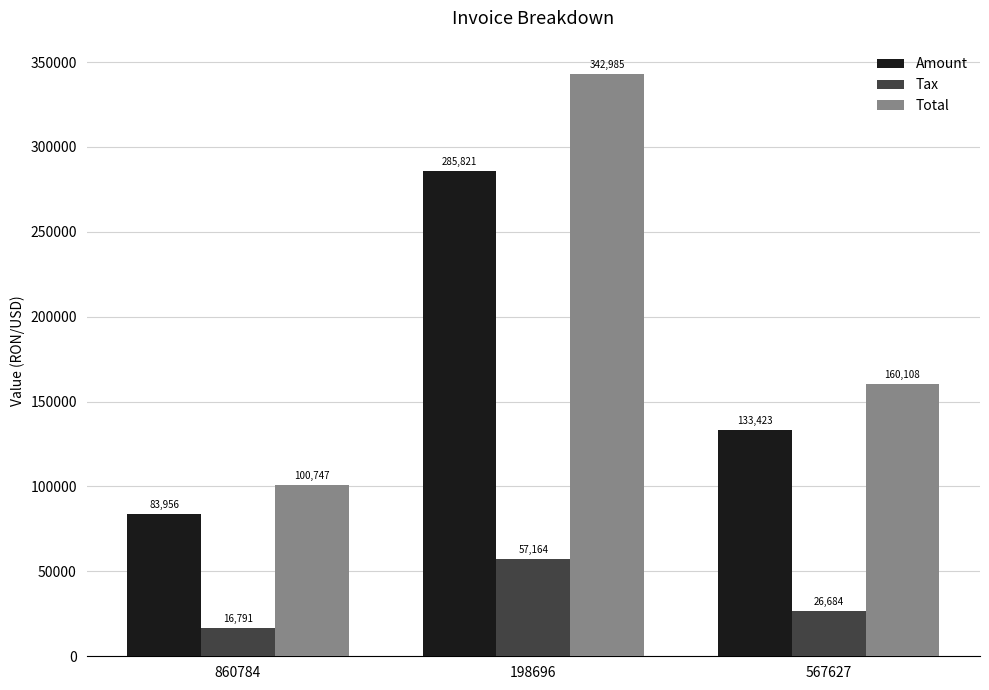

Is the value of Tax at 567627 greater than the value of Amount at 860784?

No